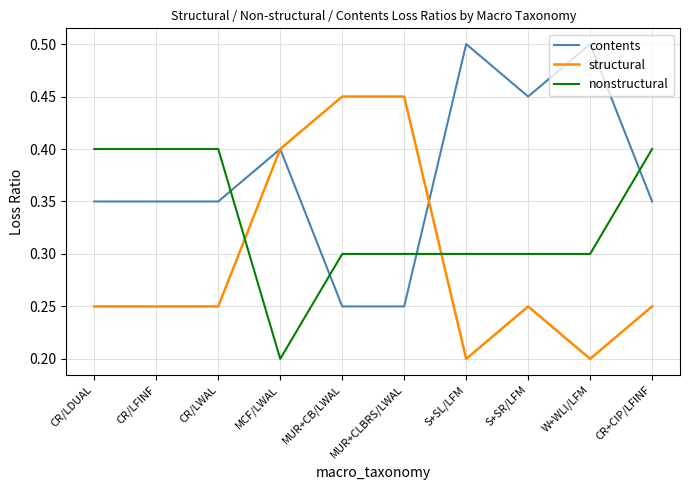

How many lines are shown in the chart?

3